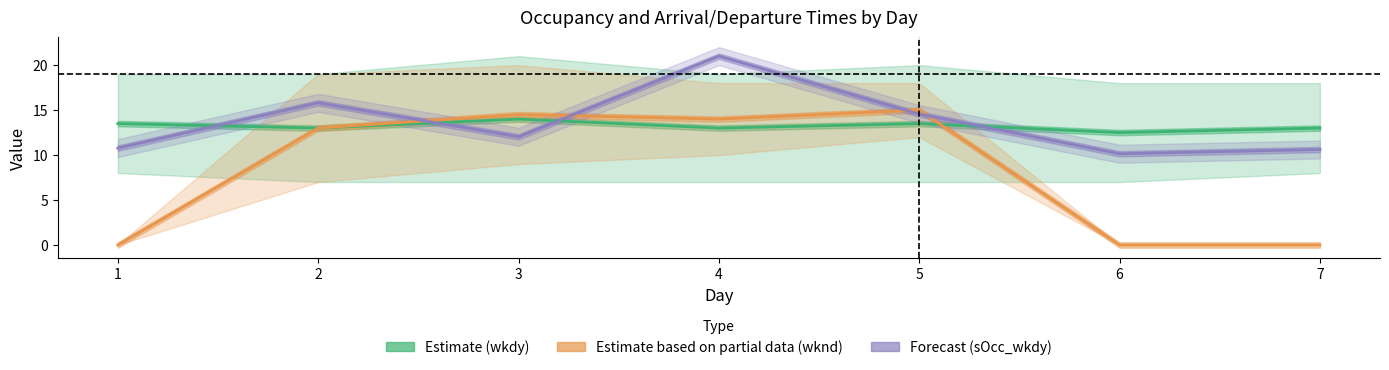

What is the difference between the maximum and minimum values in the Estimate (wkdy) series?

1.5